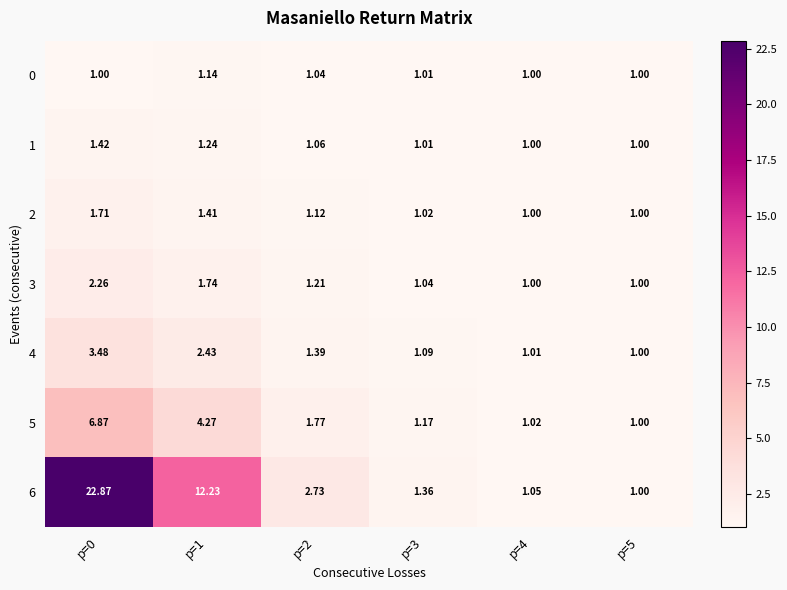

How many series are shown in this chart?

7